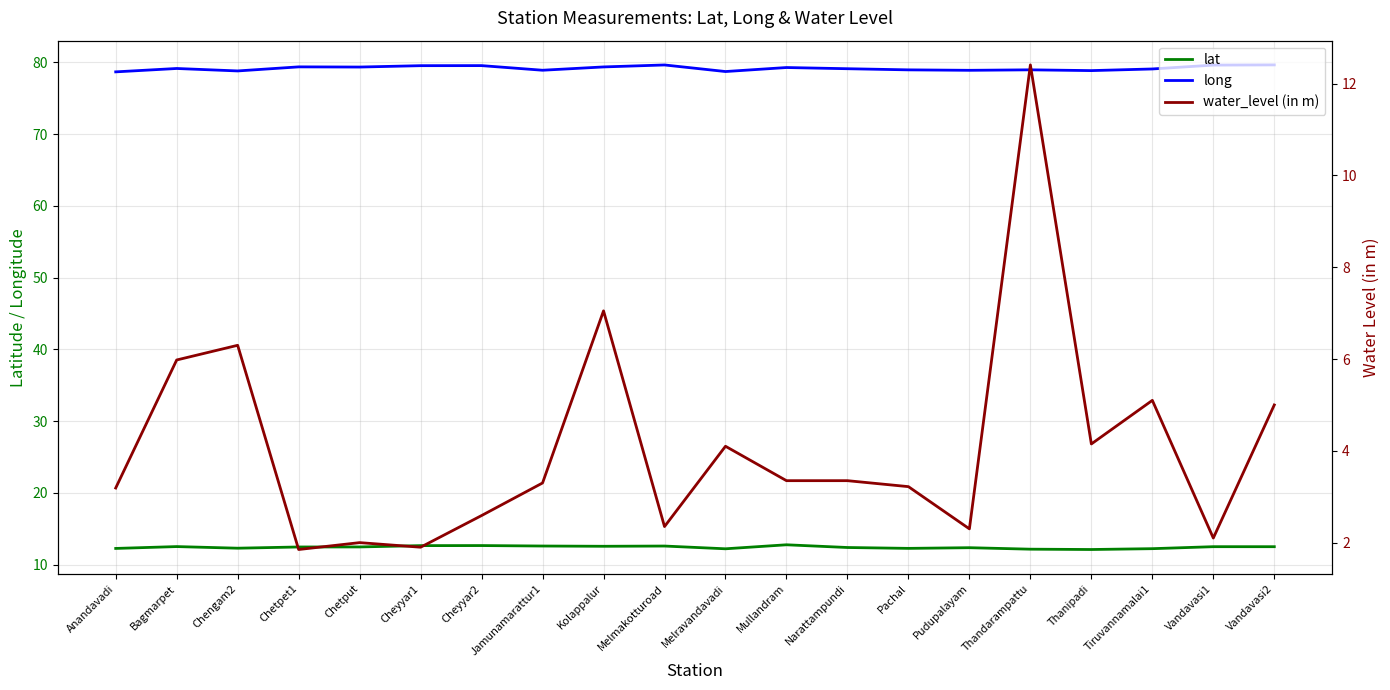

What is the average value of the water_level (in m) series?

4.1